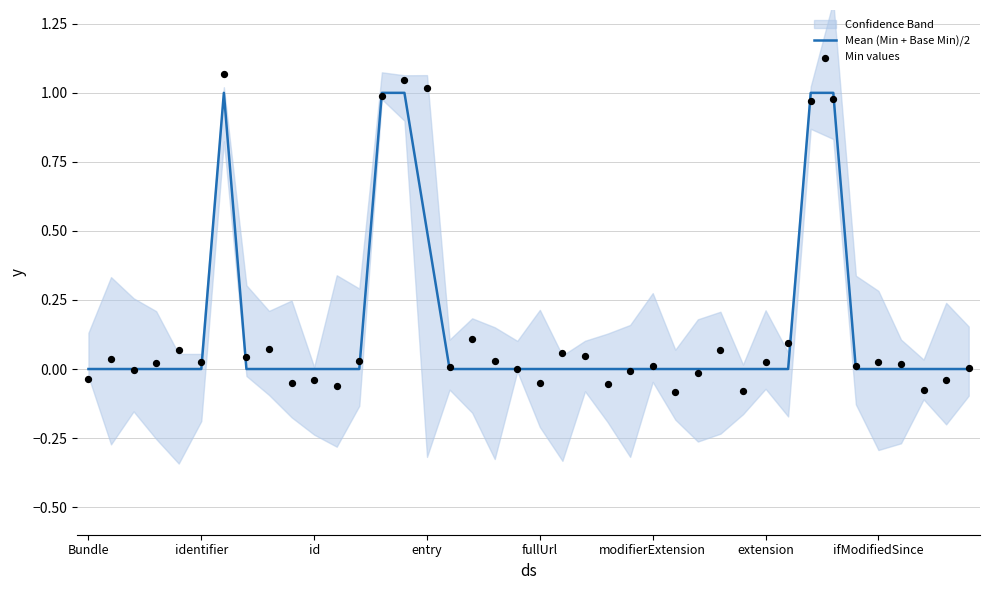

Is the value of Mean (Min + Base Min)/2 at 30 greater than the value of Min values at 23?

Yes